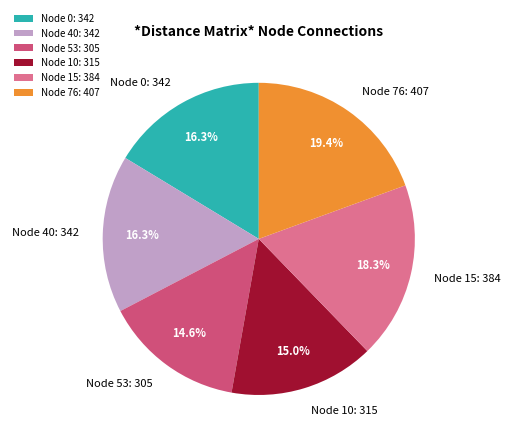

Does Node 15: 384 represent more than half of the total?

No